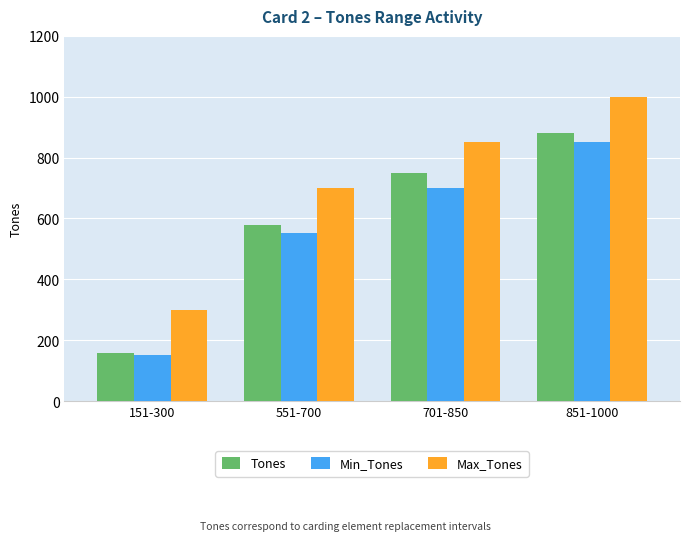

Which category has the highest value across all series?

851-1000